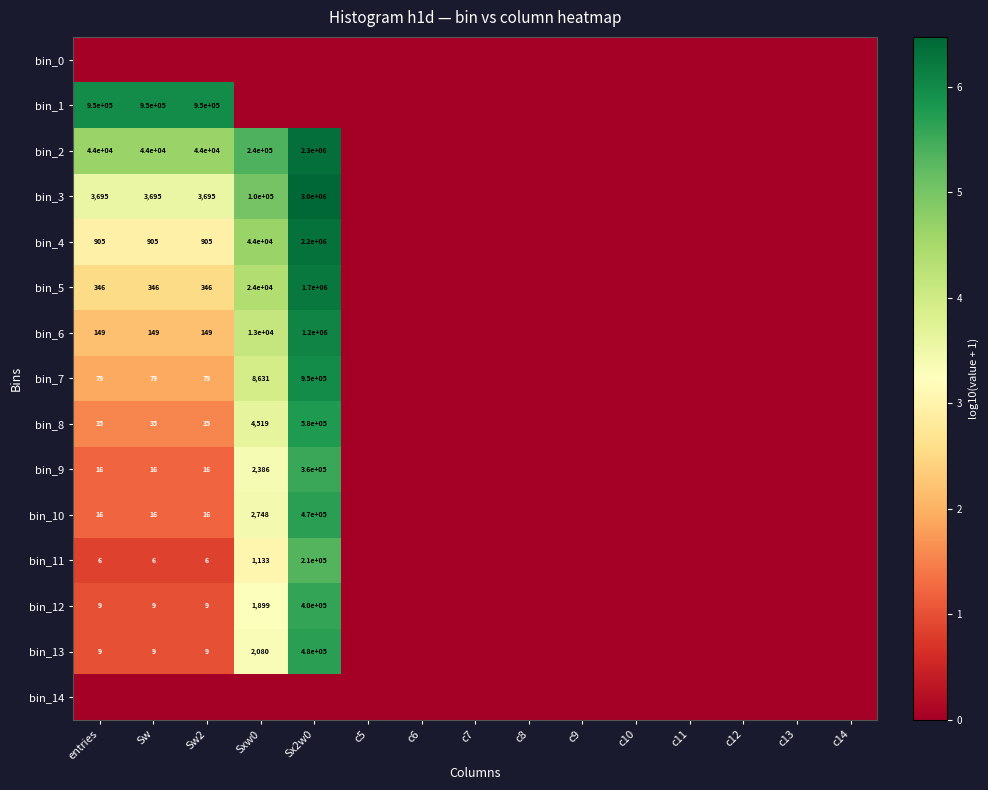

At which label is bin_5 closest to 3?

entries